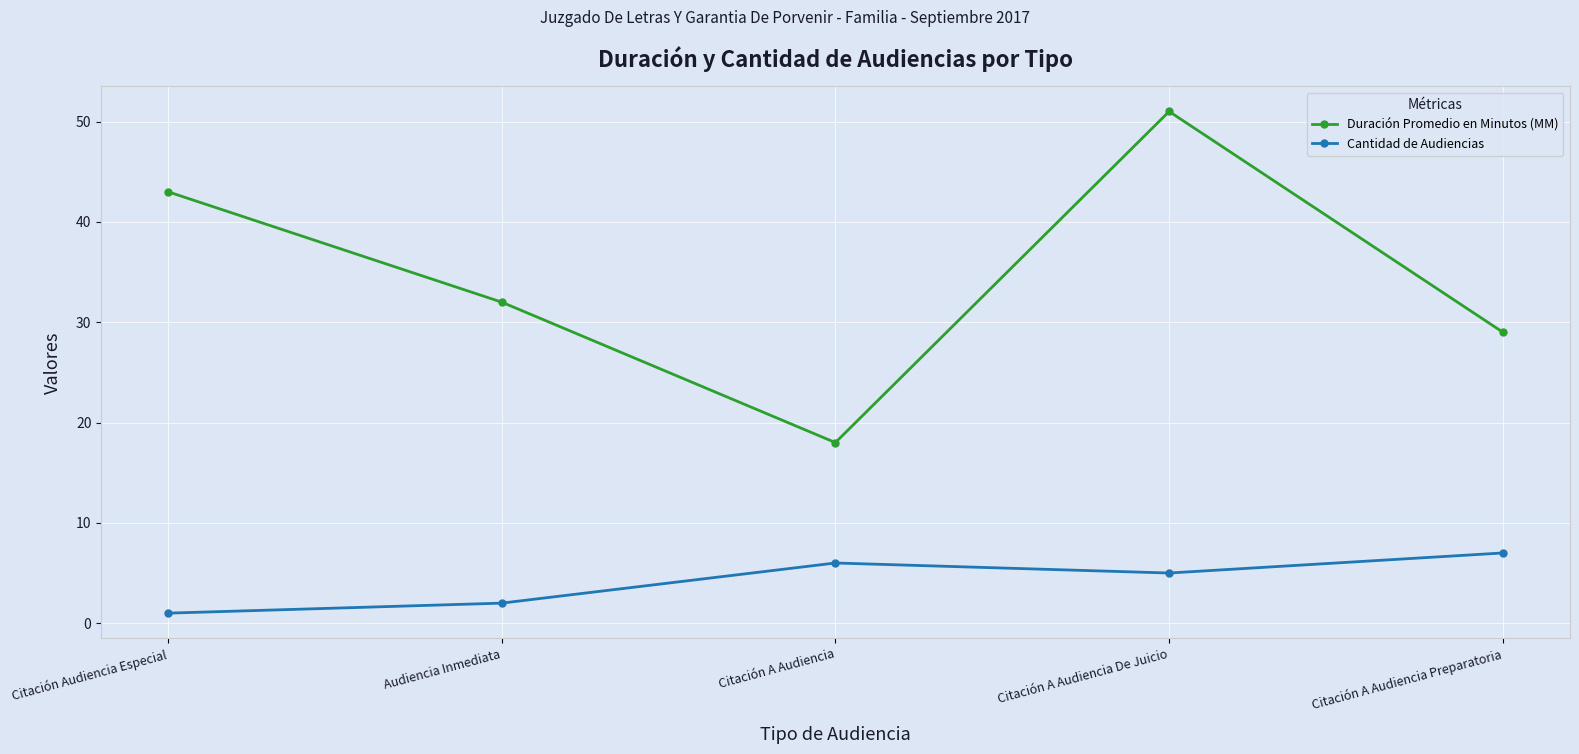

Reading left to right, list all the values displayed in this chart.

Duración Promedio en Minutos (MM): Citación Audiencia Especial=43	Audiencia Inmediata=32	Citación A Audiencia=18	Citación A Audiencia De Juicio=51	Citación A Audiencia Preparatoria=29
Cantidad de Audiencias: Citación Audiencia Especial=1	Audiencia Inmediata=2	Citación A Audiencia=6	Citación A Audiencia De Juicio=5	Citación A Audiencia Preparatoria=7